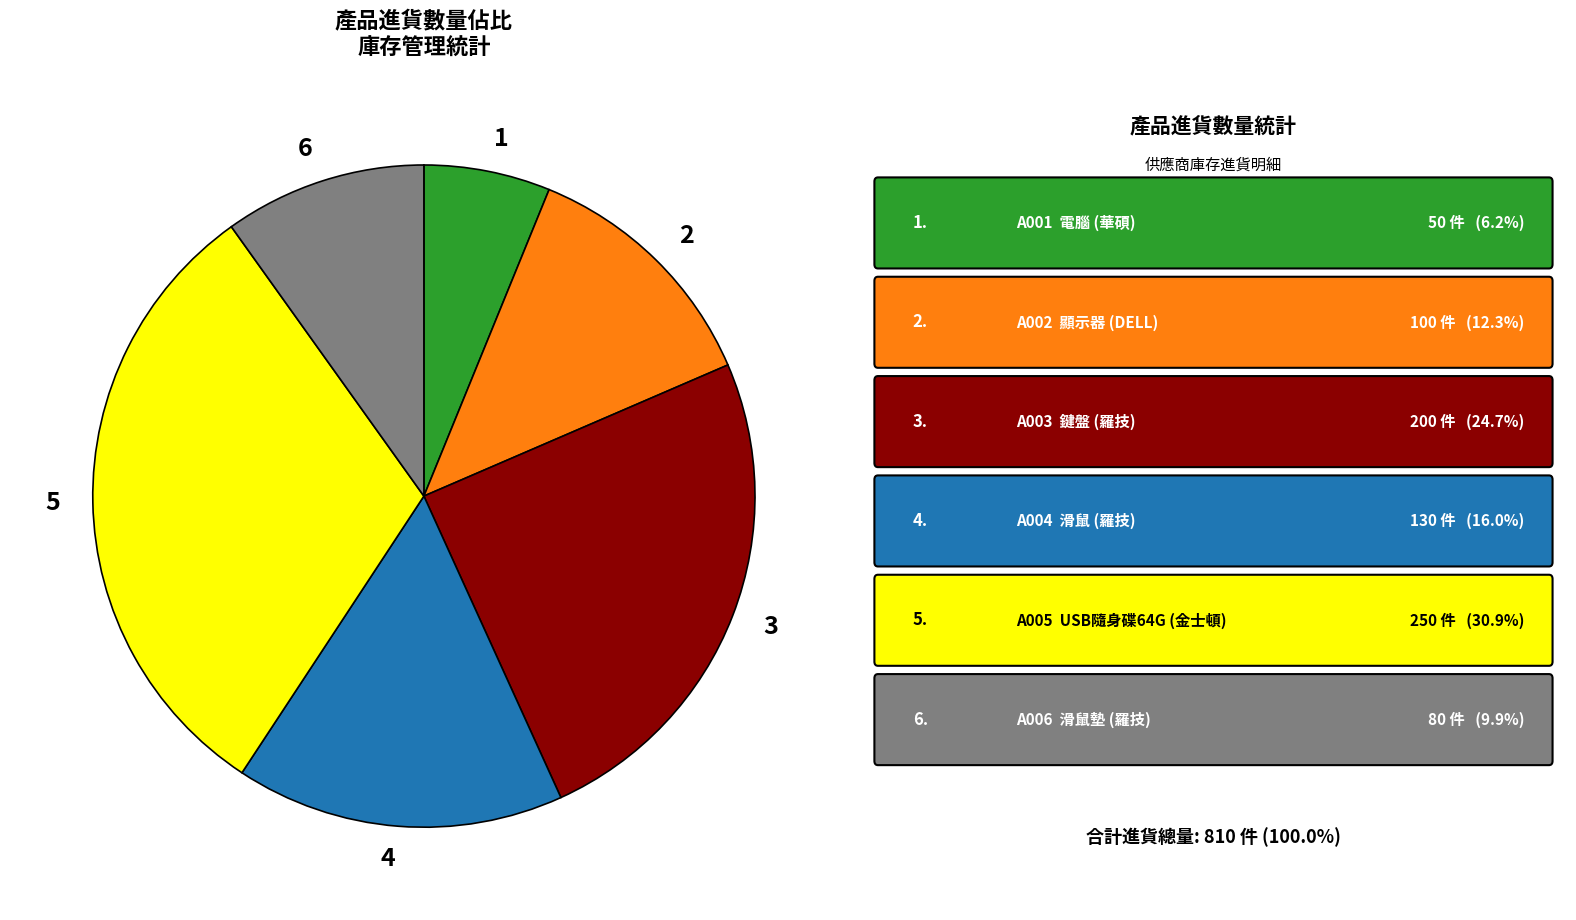

Is there any slice that represents more than half of the pie?

No